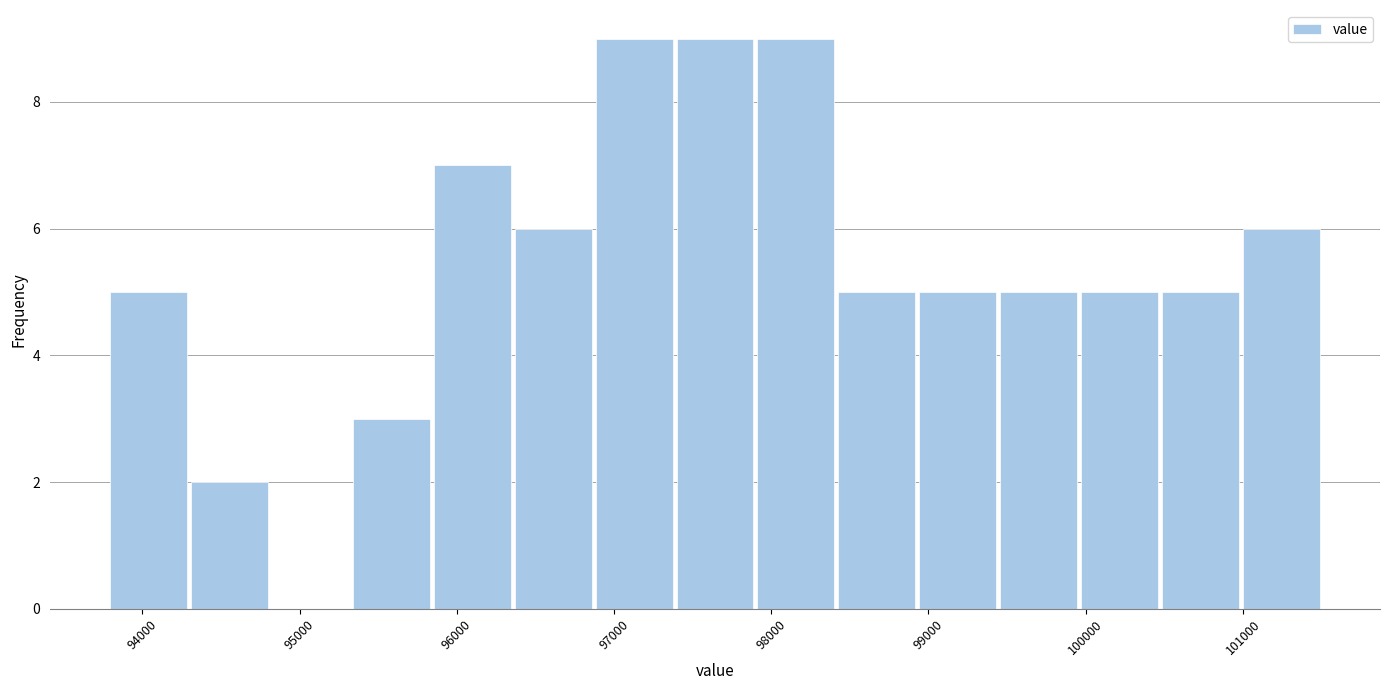

Reading left to right, transcribe this chart: for each bar, give the range it covers on the x-axis and its height. Neither the bar edges nor the heights are printed on the chart, so give them approximately, as read against the axes.

93800 to 94300: 5
94300 to 94800: 2
94800 to 95300: 0
95300 to 95800: 3
95800 to 96400: 7
96400 to 96900: 6
96900 to 97400: 9
97400 to 97900: 9
97900 to 98400: 9
98400 to 98900: 5
98900 to 99400: 5
99400 to 100000: 5
100000 to 100500: 5
100500 to 101000: 5
101000 to 101500: 6